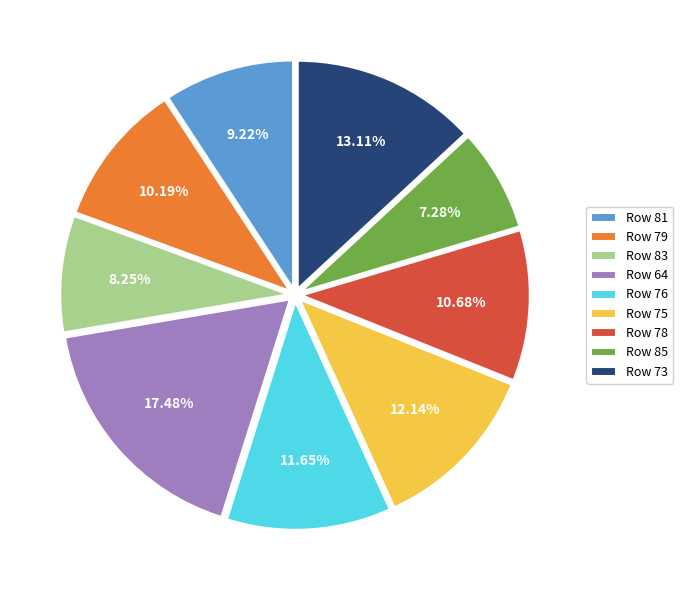

Is there a majority slice in this chart?

No